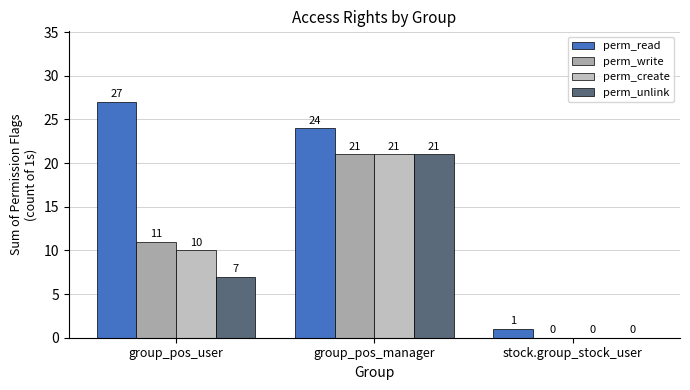

What is the sum of the perm_read values at group_pos_manager and stock.group_stock_user?

25